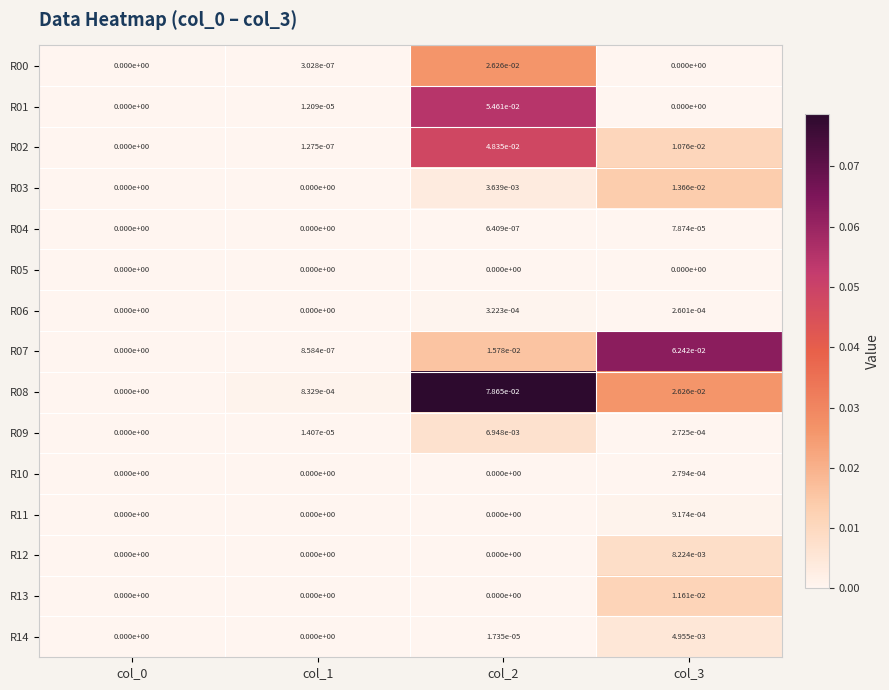

Is the value of R07 at col_2 greater than the value of R04 at col_1?

Yes